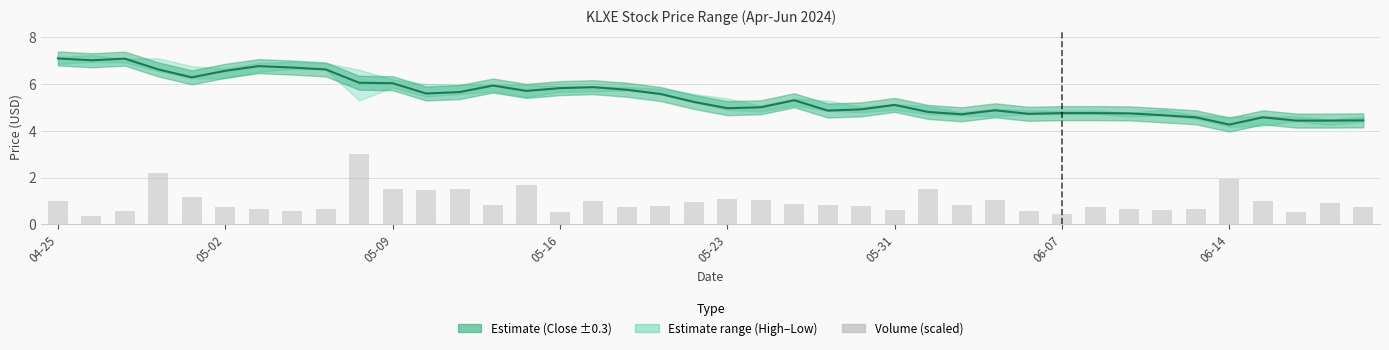

Count the number of categories in the chart.

40